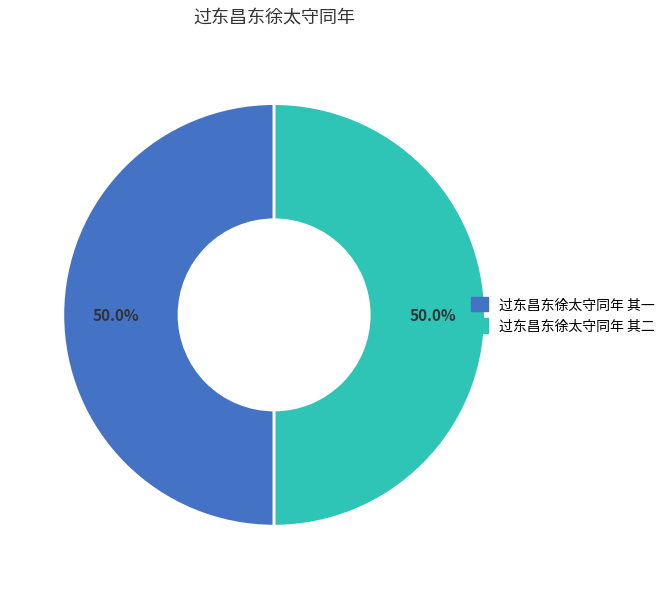

What is the ratio of the value at 过东昌东徐太守同年 其一 to the value at 过东昌东徐太守同年 其二?

1.0